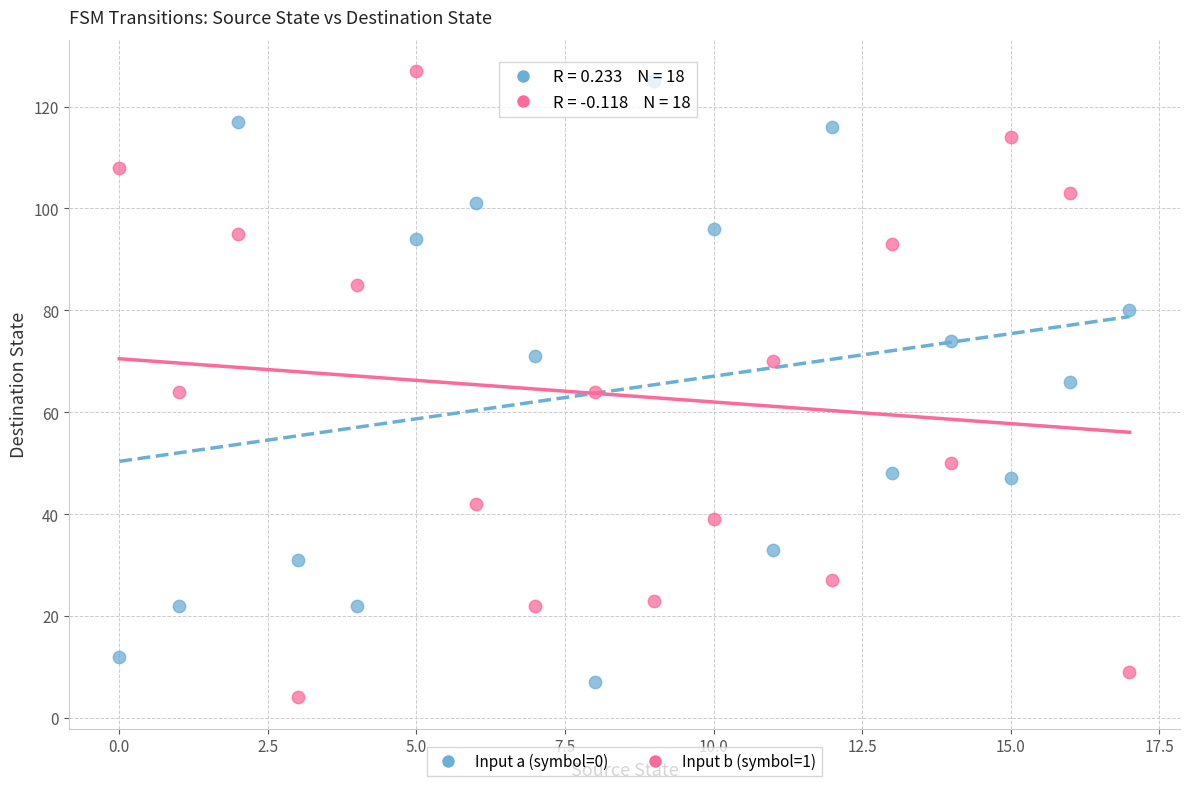

Across all data points, what is the range of Y values (max minus min)?

123